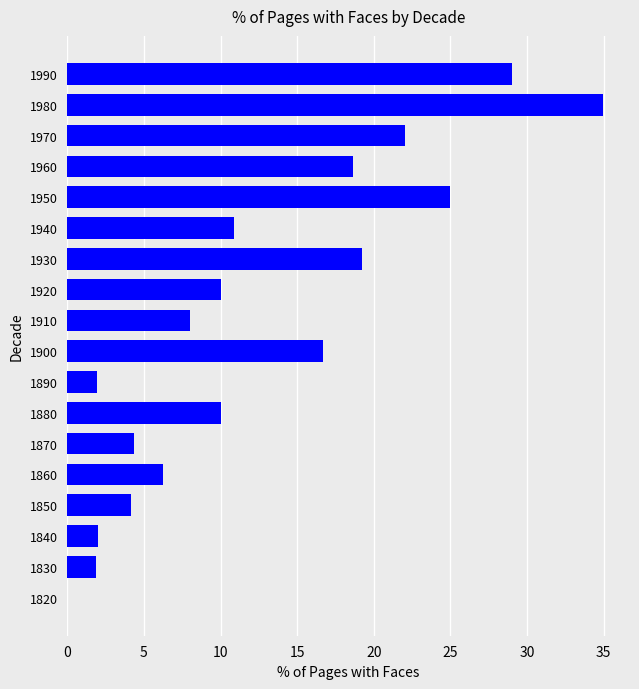

How many categories are shown in the chart?

18